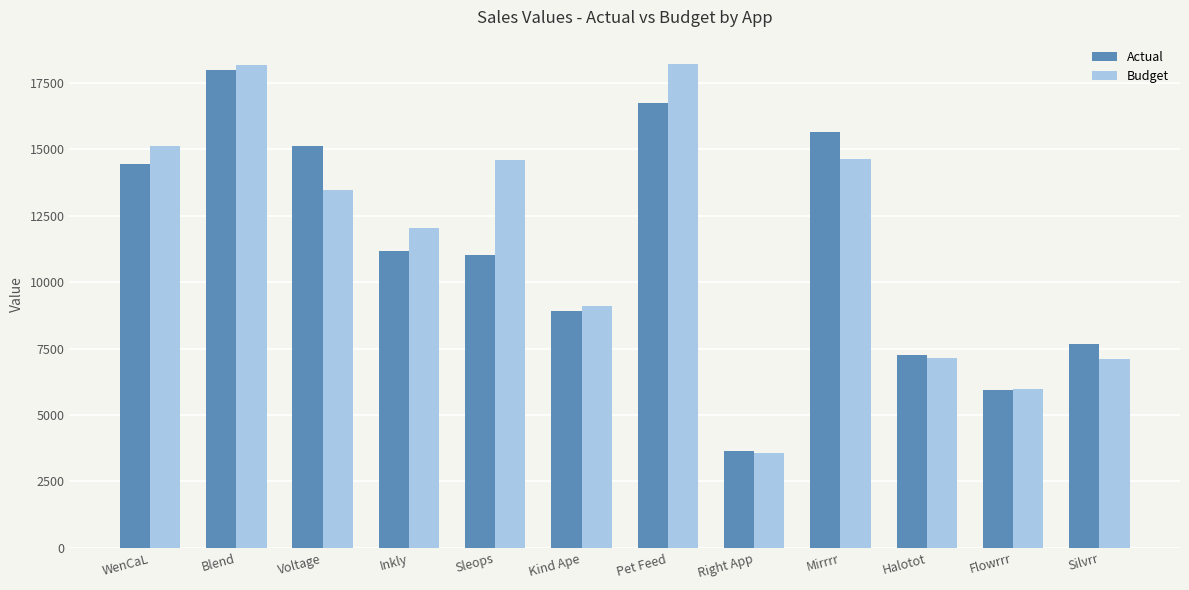

What is the label of the 9th bar from the left?

Mirrrr